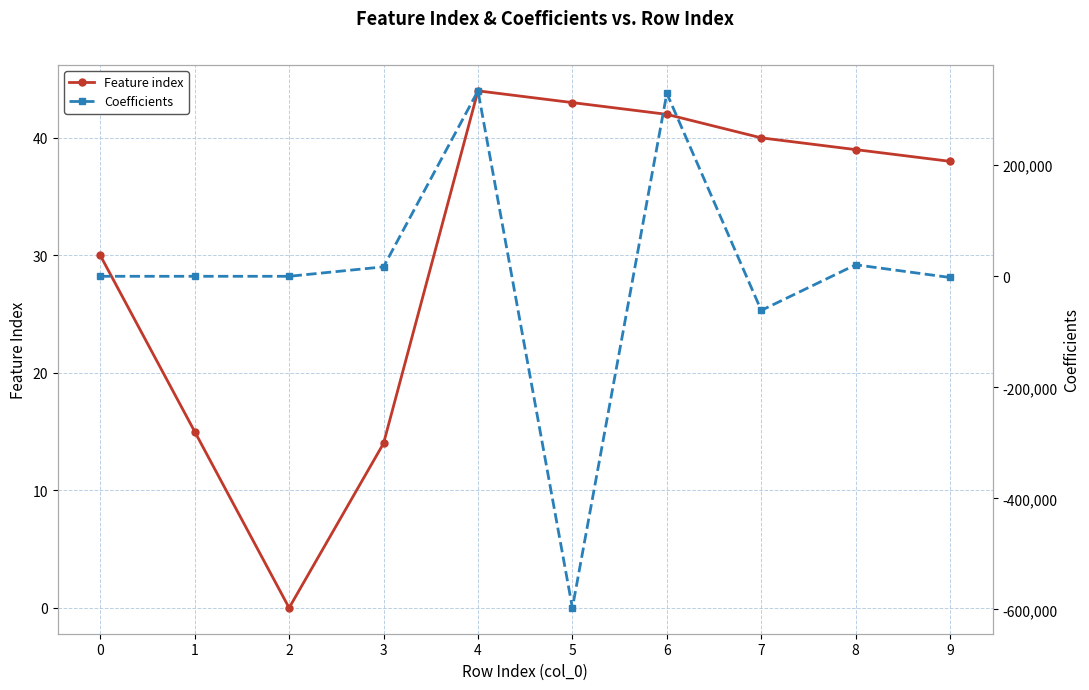

What is the value of the Coefficients point at the 9th from the left?

20730.5